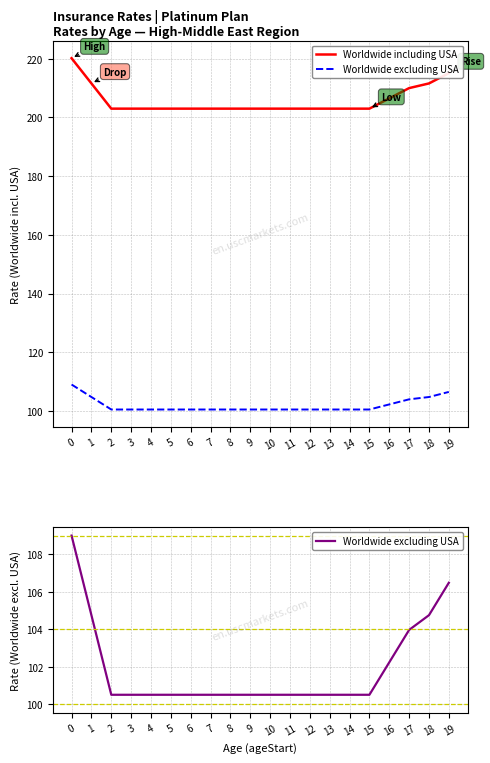

Is it true that Worldwide including USA equals 203.0 at 5?

True